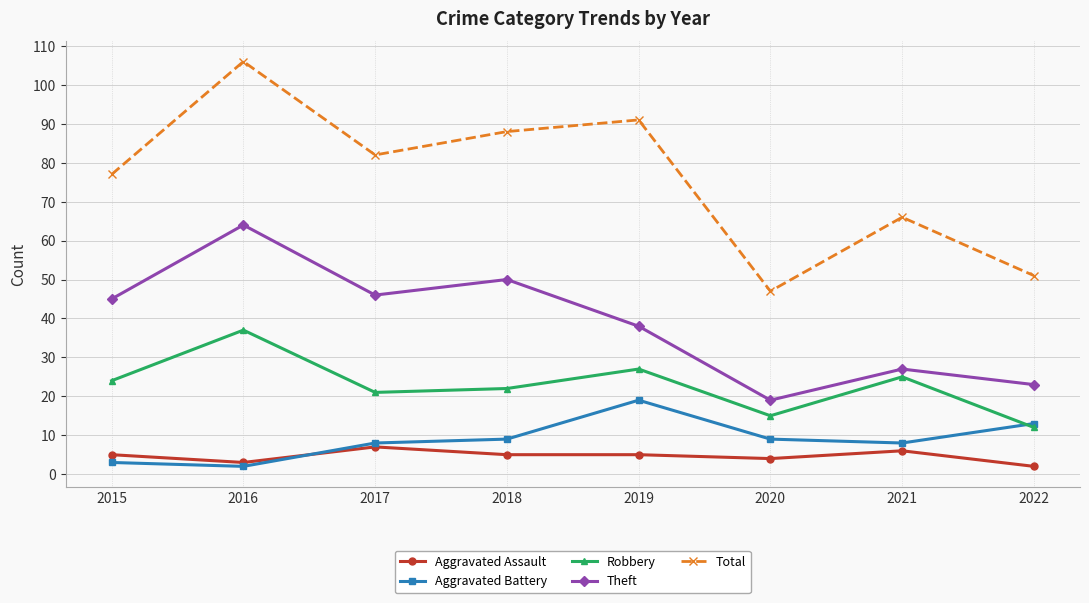

At which label does Robbery reach its minimum?

2022